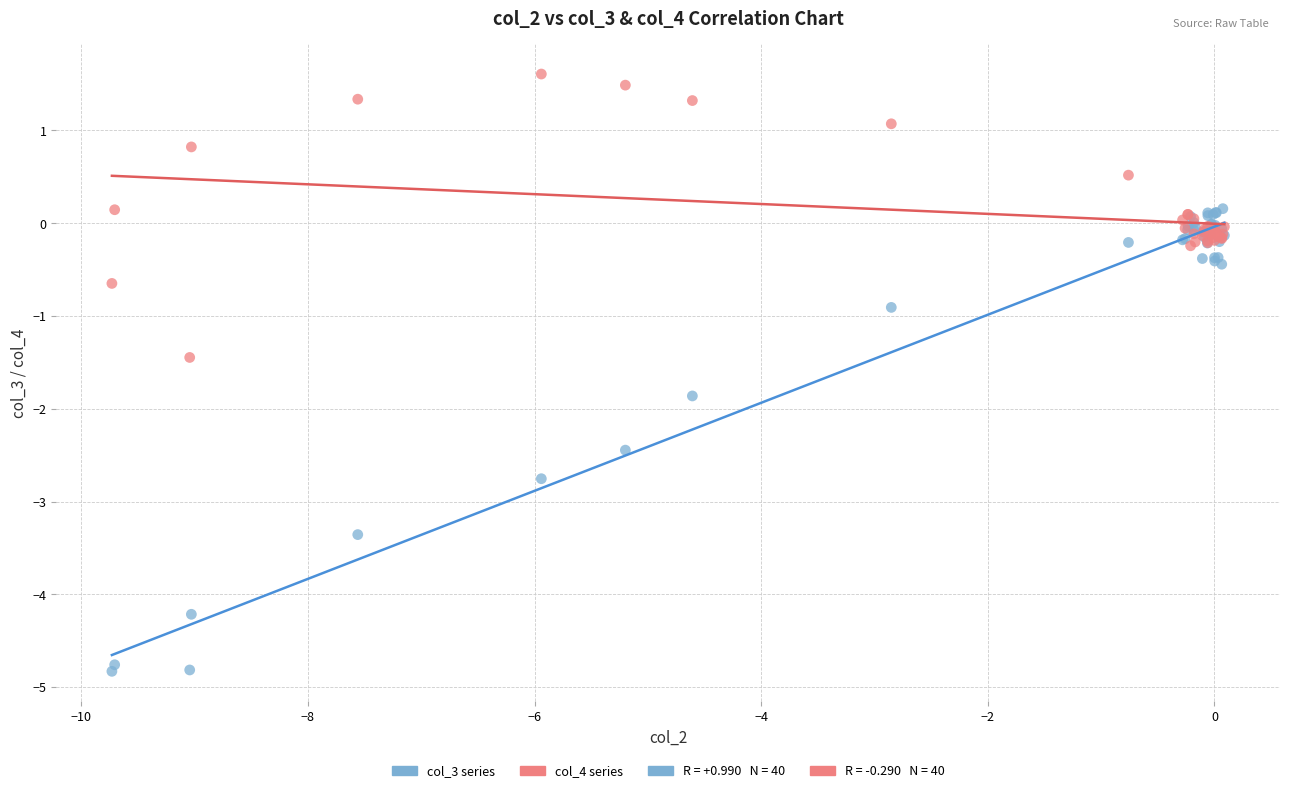

What is the X range (max minus min) for the scatter plot?

9.8